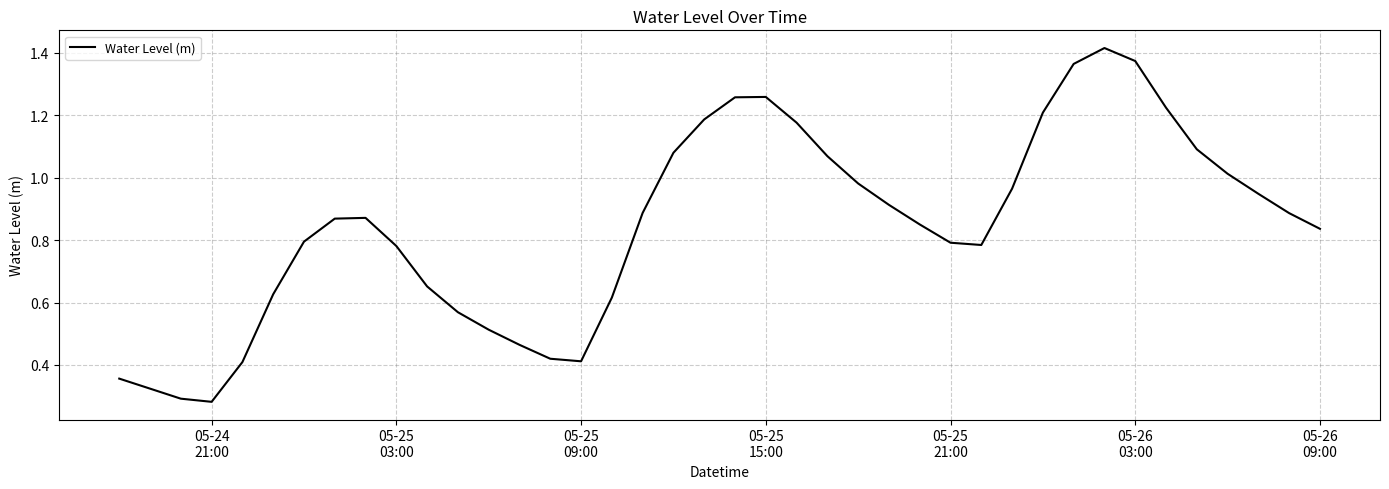

What is the smallest value displayed?

0.3